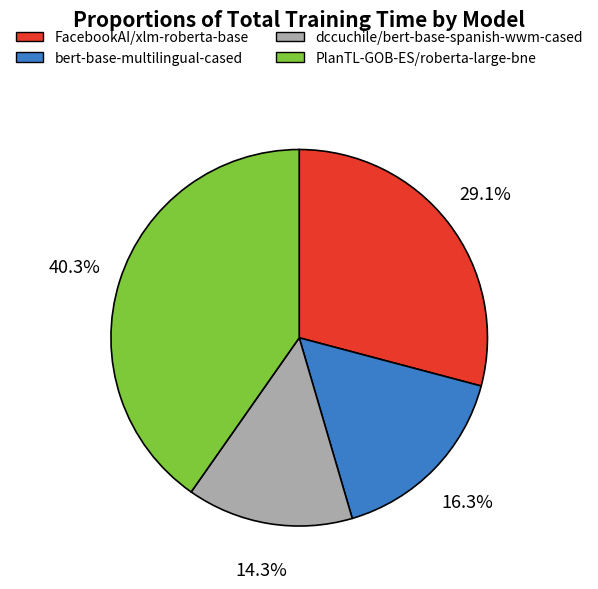

Which slice is the smallest?

dccuchile/bert-base-spanish-wwm-cased